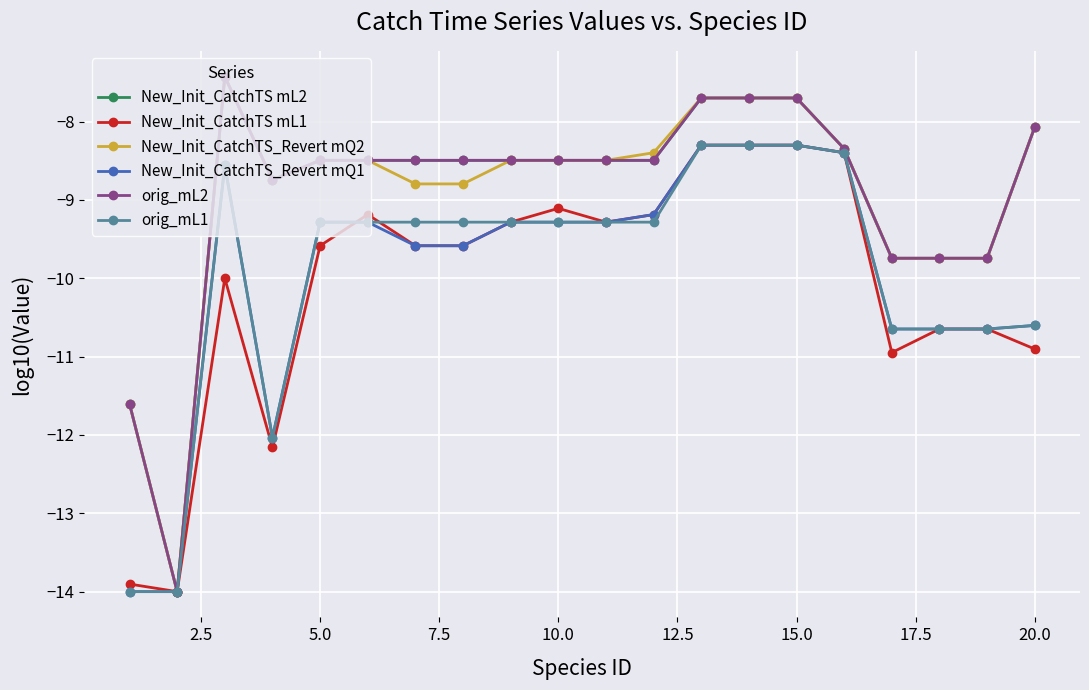

Is this an area chart (filled region under the line)?

No